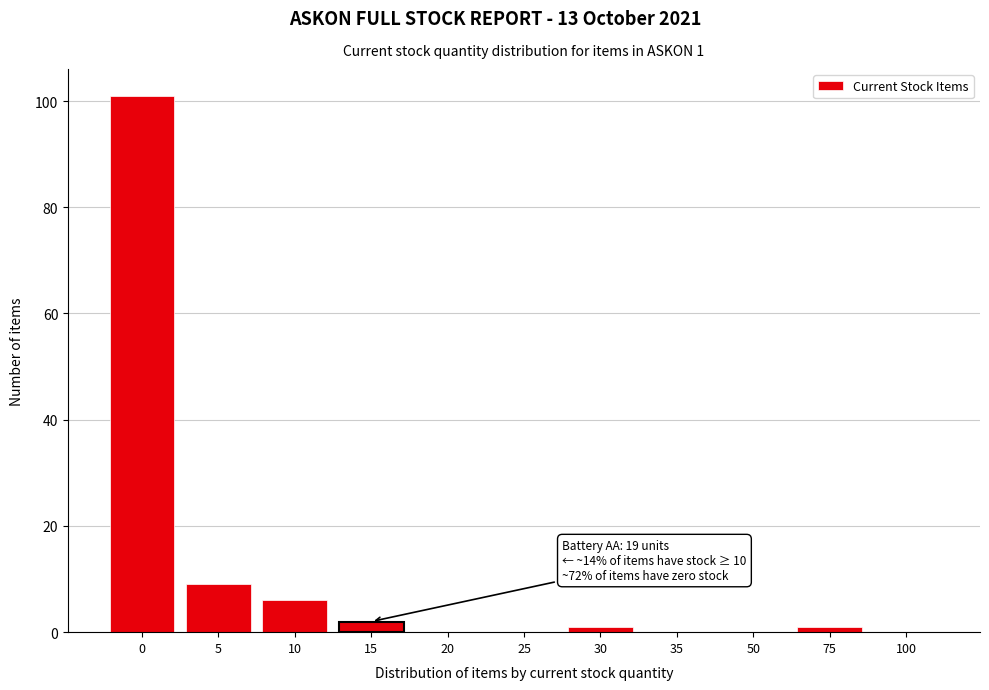

Reading left to right, extract all data points from this chart.

0=101	5=9	10=6	15=2	20=0	25=0	30=1	35=0	50=0	75=1	100=0